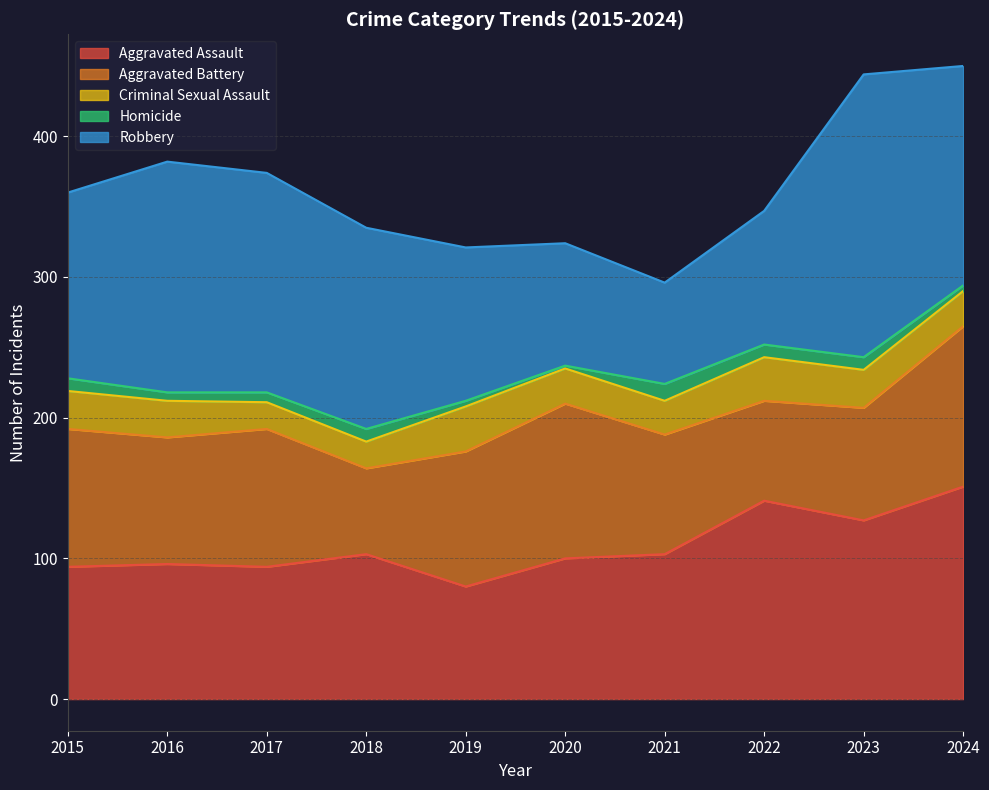

Between 2023 and 2021, which is larger?

2023